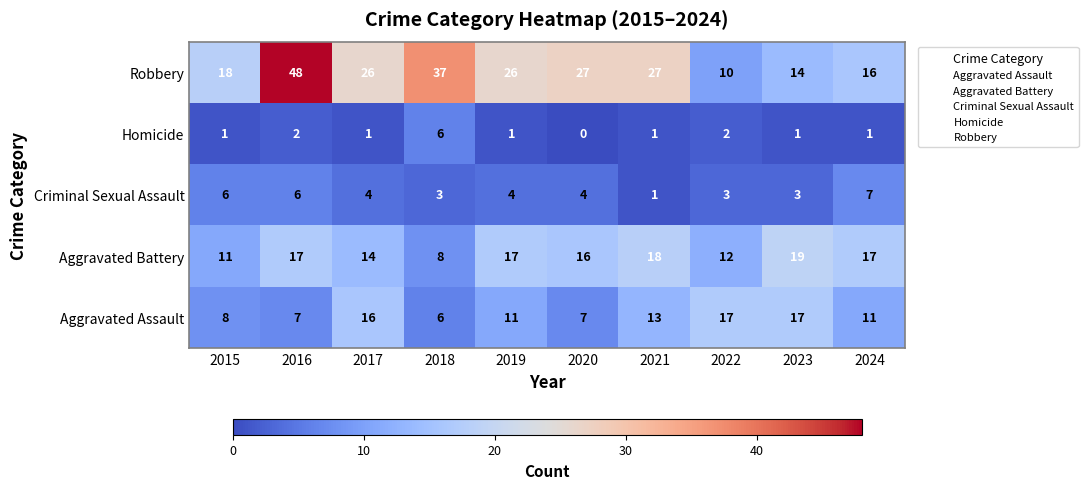

Which label corresponds to the largest value in the chart?

2016